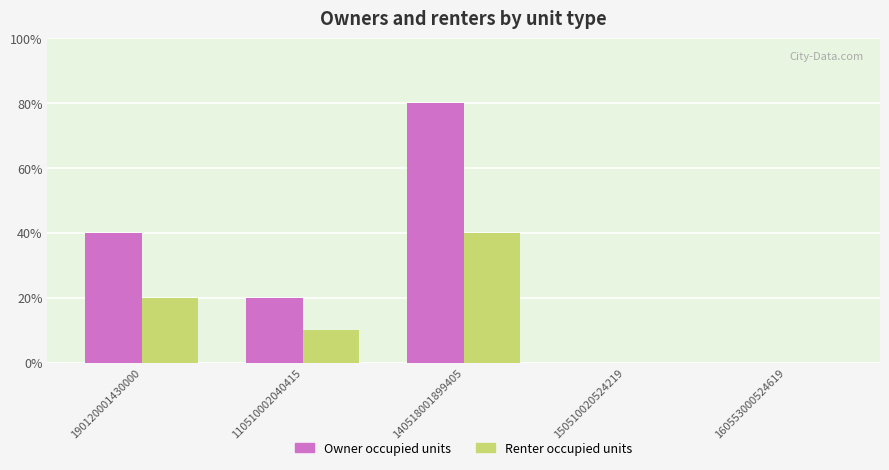

What are all the series names shown in the legend?

Owner occupied units, Renter occupied units